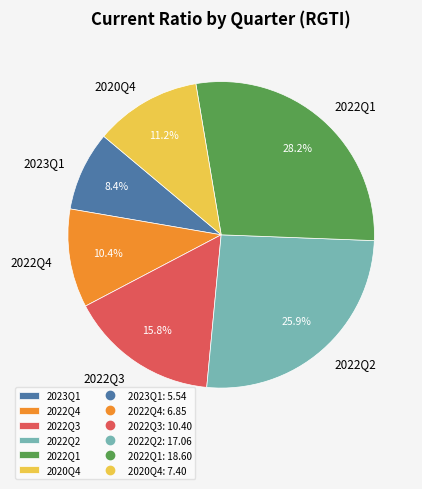

Which slice is the largest?

2022Q1